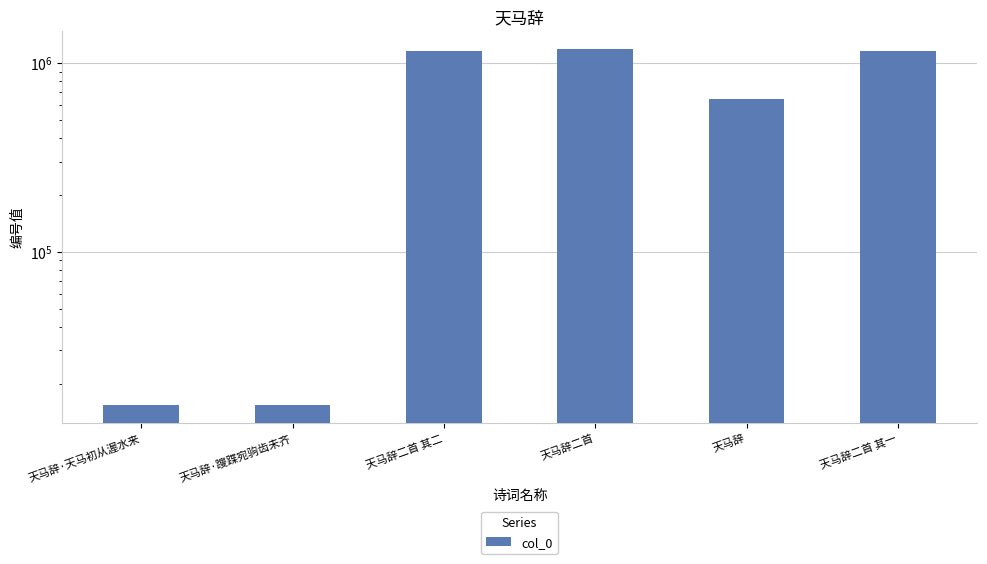

The value at 天马辞二首 其一 is 1816911. True or false?

False